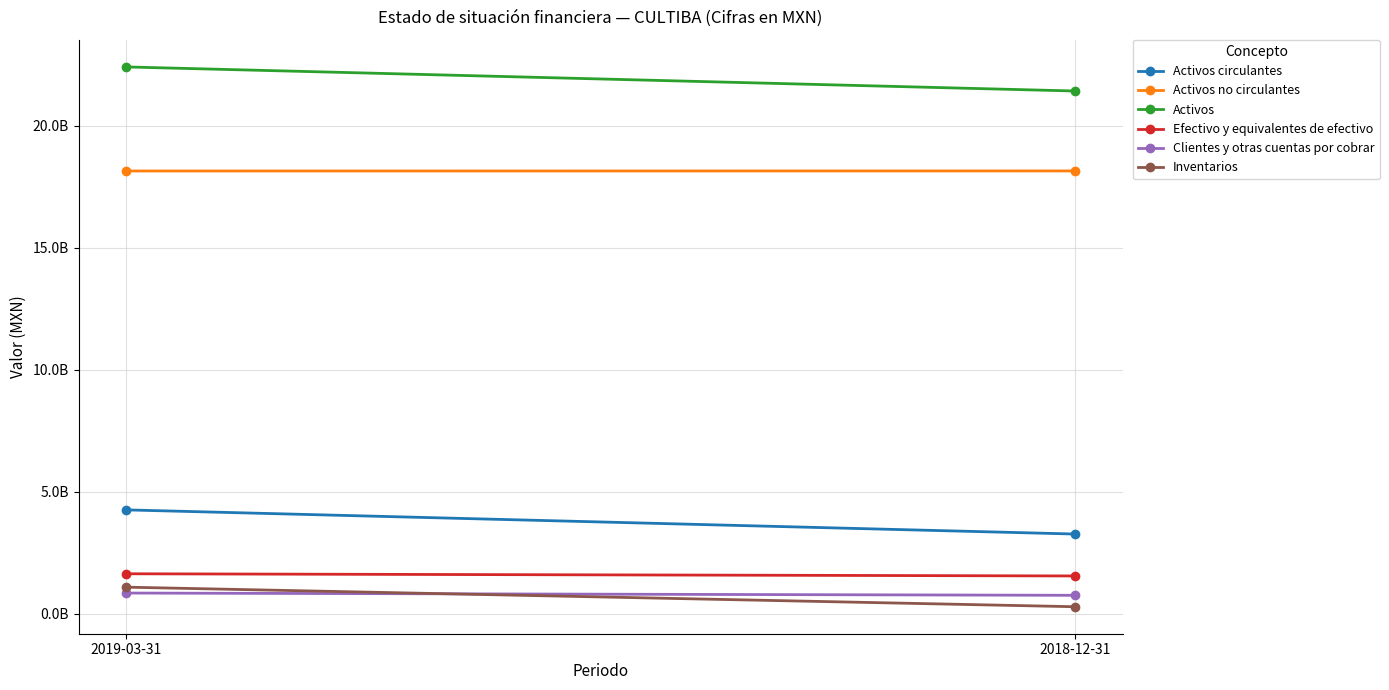

Reading left to right, extract all data points from this chart.

Activos circulantes: 4265395000	3275191000
Activos no circulantes: 18154554000	18157253000
Activos: 22419949000	21432444000
Efectivo y equivalentes de efectivo: 1646739000	1557422000
Clientes y otras cuentas por cobrar: 856941000	764055000
Inventarios: 1098415000	296066000